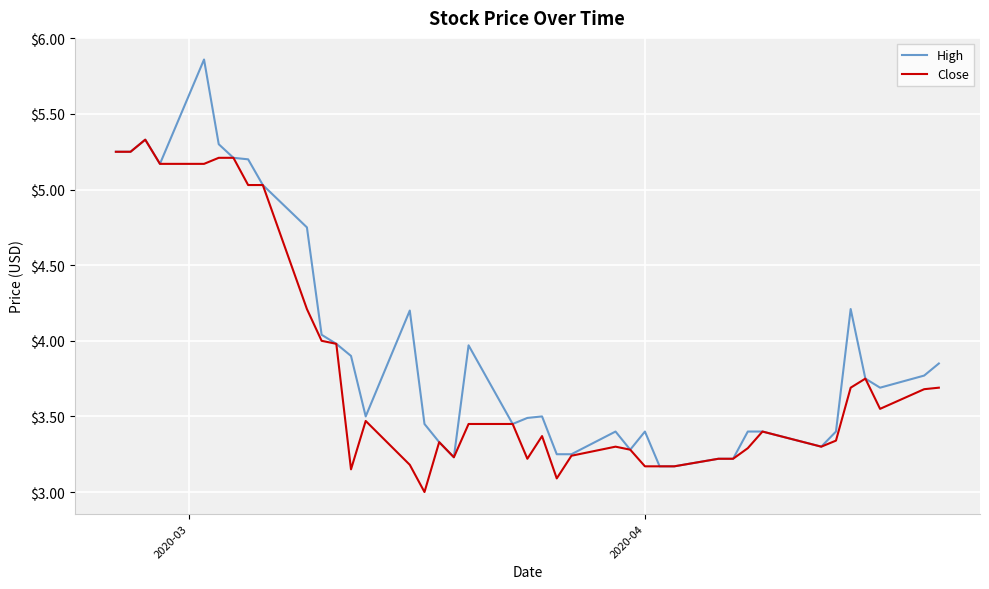

Which series has the largest total across all categories?

High